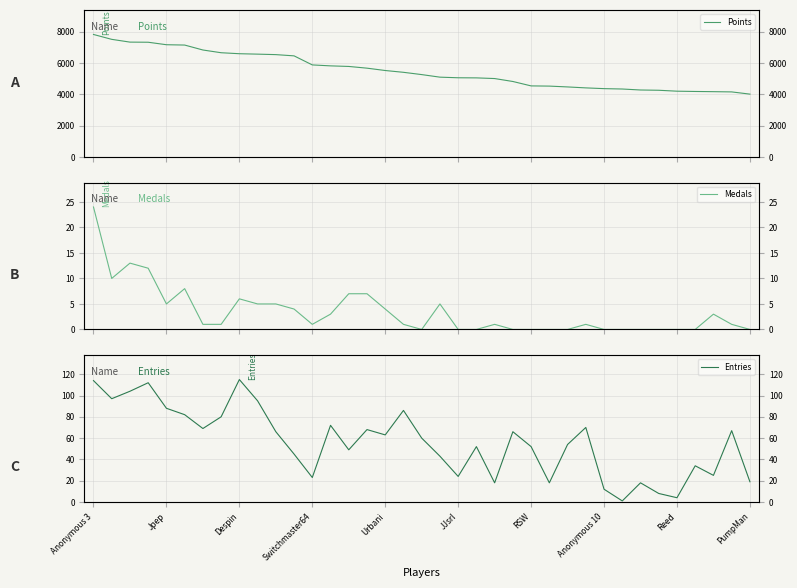

The Medals series shows 0 at JJsrl. True or false?

True